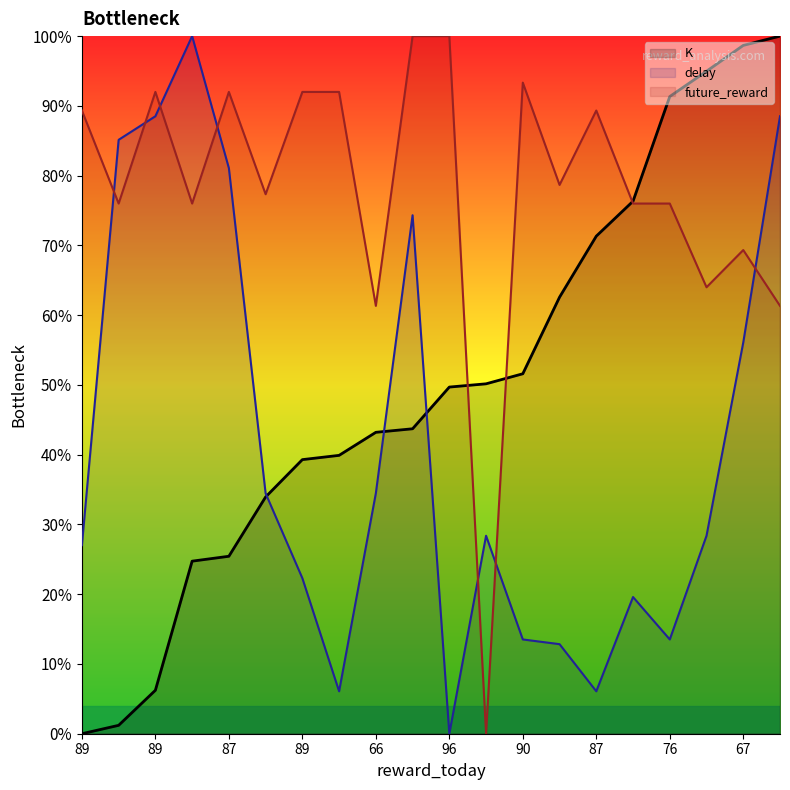

What are all the series names shown in the legend?

K, delay, future_reward